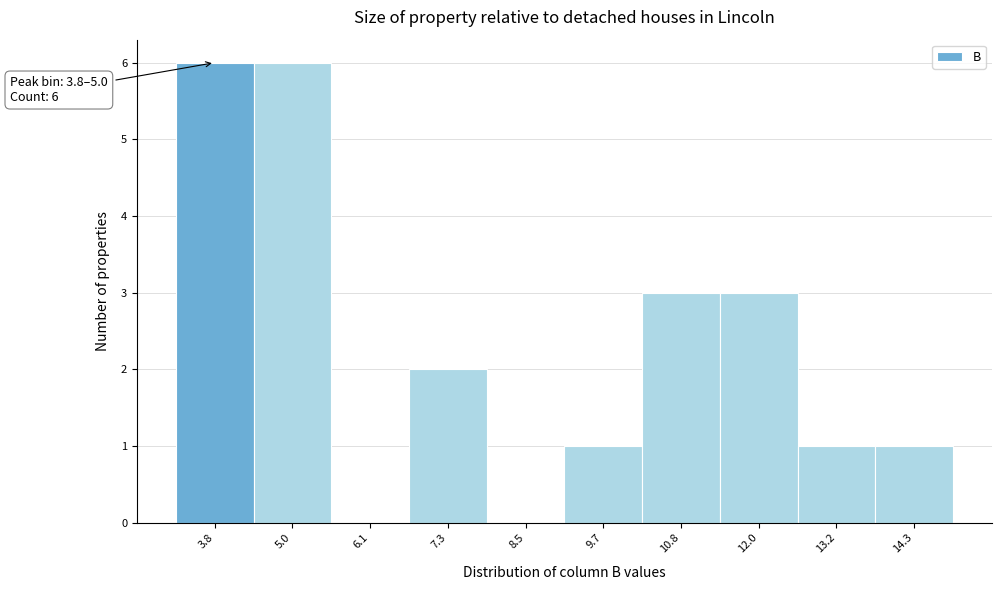

Reading left to right, list all the values displayed in this chart.

3.8=6	5.0=6	6.1=0	7.3=2	8.5=0	9.7=1	10.8=3	12.0=3	13.2=1	14.3=1